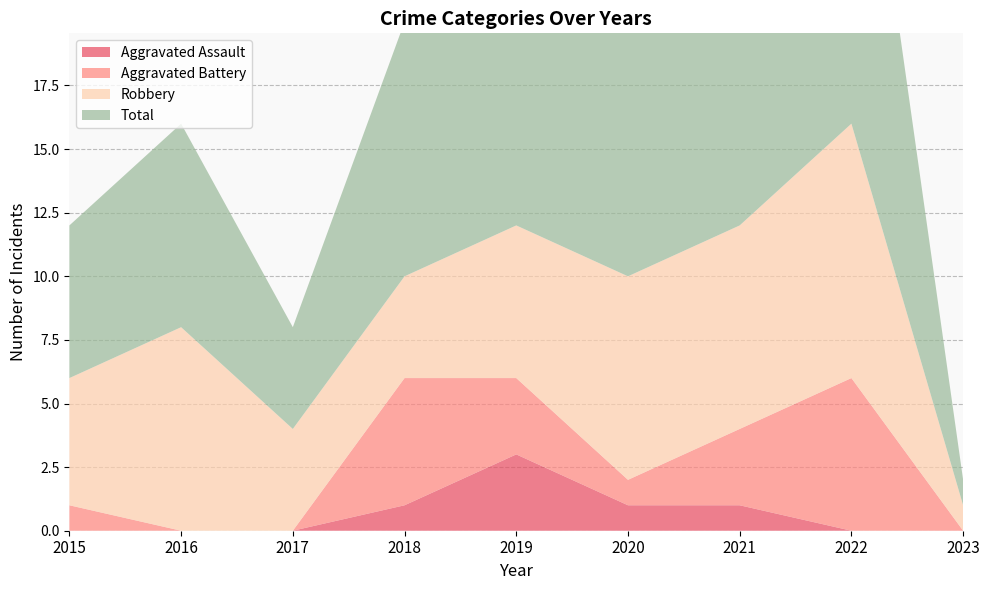

Reading left to right, list all the values displayed in this chart.

Aggravated Assault: 0	0	0	1	3	1	1	0	0
Aggravated Battery: 1	0	0	5	3	1	3	6	0
Robbery: 5	8	4	4	6	8	8	10	1
Total: 6	8	4	10	13	10	12	17	1